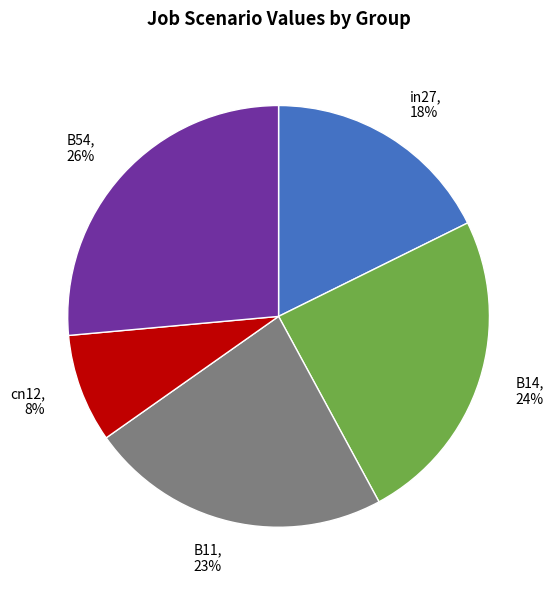

True or false: B54 accounts for 26% of the total.

True